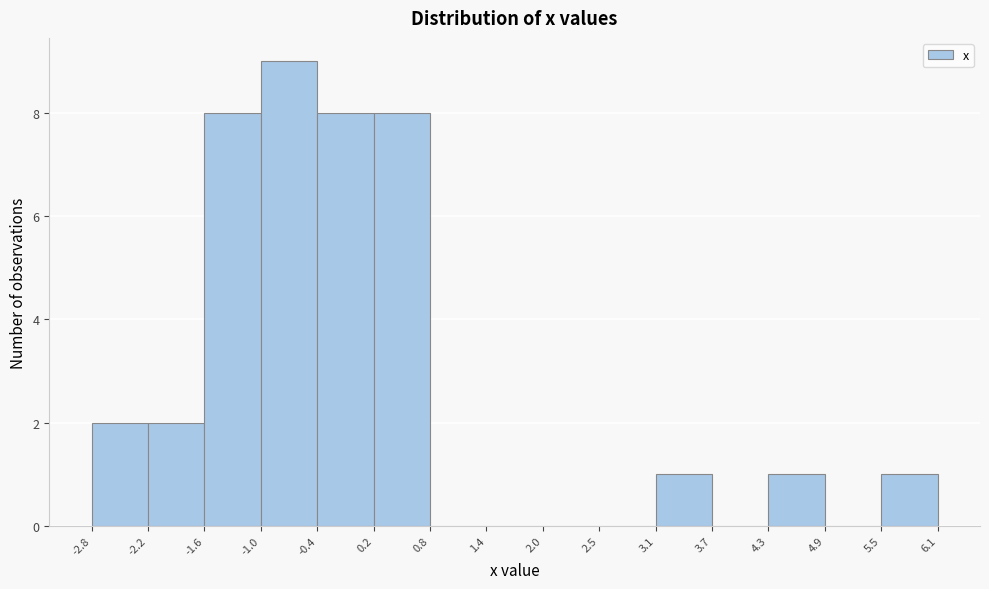

What is the height of the bar covering -2.2 to -1.6 on the x-axis? The values are not printed on the chart, so give them approximately, as read against the axis.

2